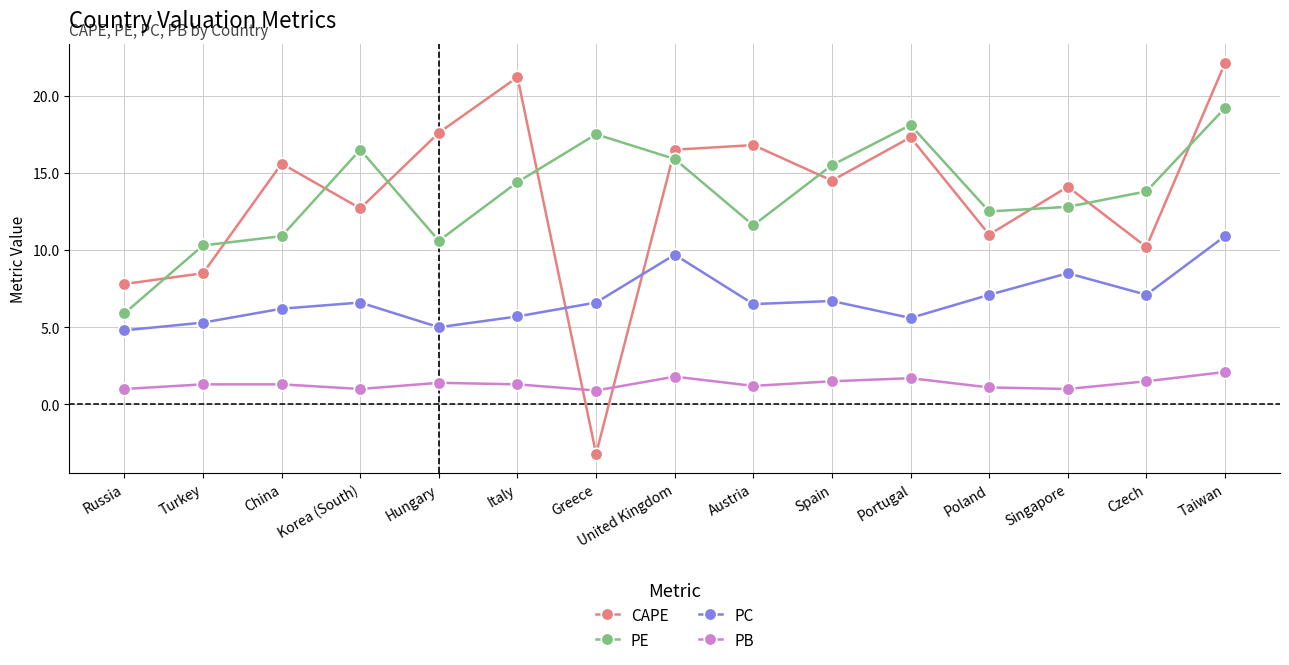

True or false: CAPE and PB cross at least once.

True